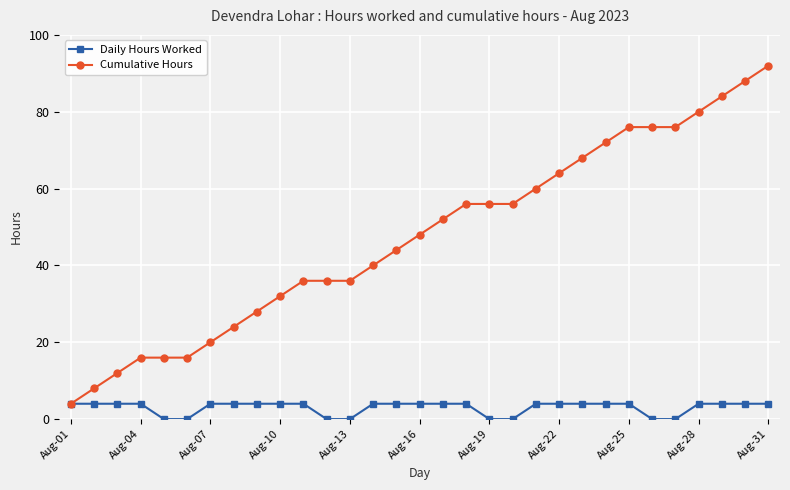

What is the maximum value shown in the chart?

92